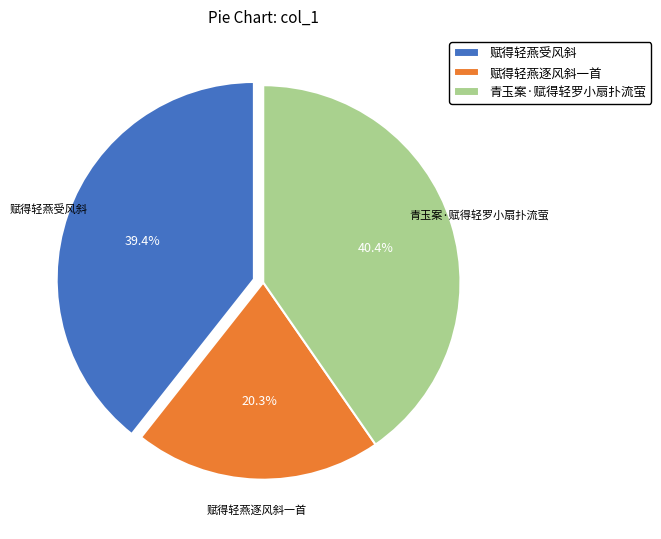

Approximately how many times larger is the value at 青玉案·赋得轻罗小扇扑流萤 compared to 赋得轻燕逐风斜一首?

2.0